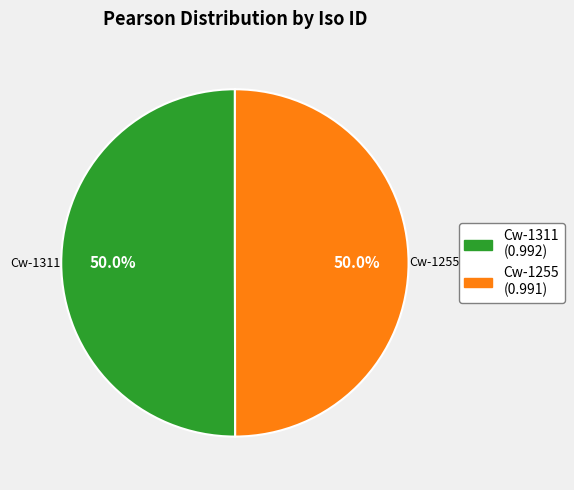

Is the sum of Cw-1311 and Cw-1255 greater than half?

Yes